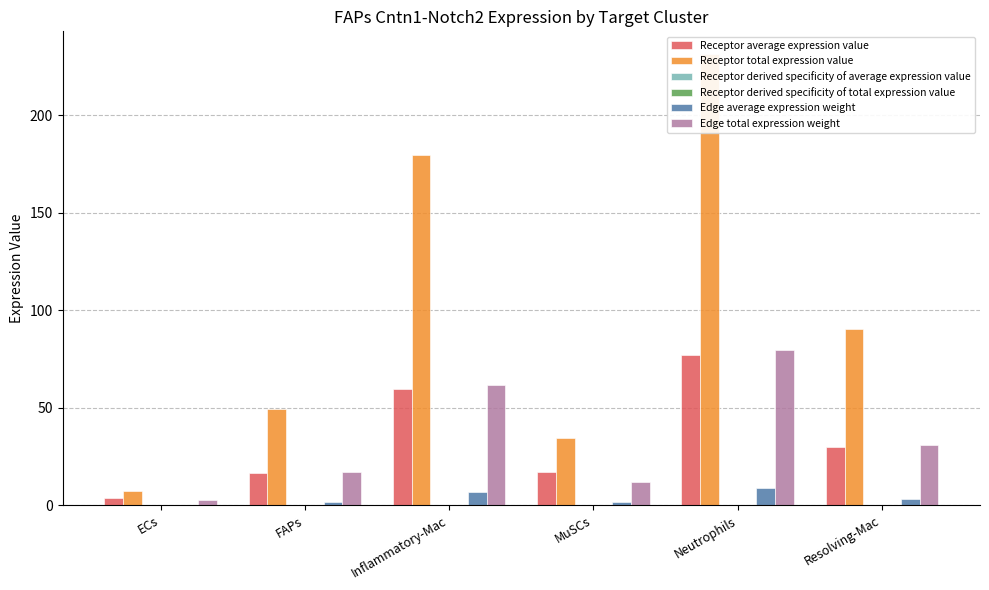

The value of Receptor total expression value at MuSCs is 10.6. True or false?

False